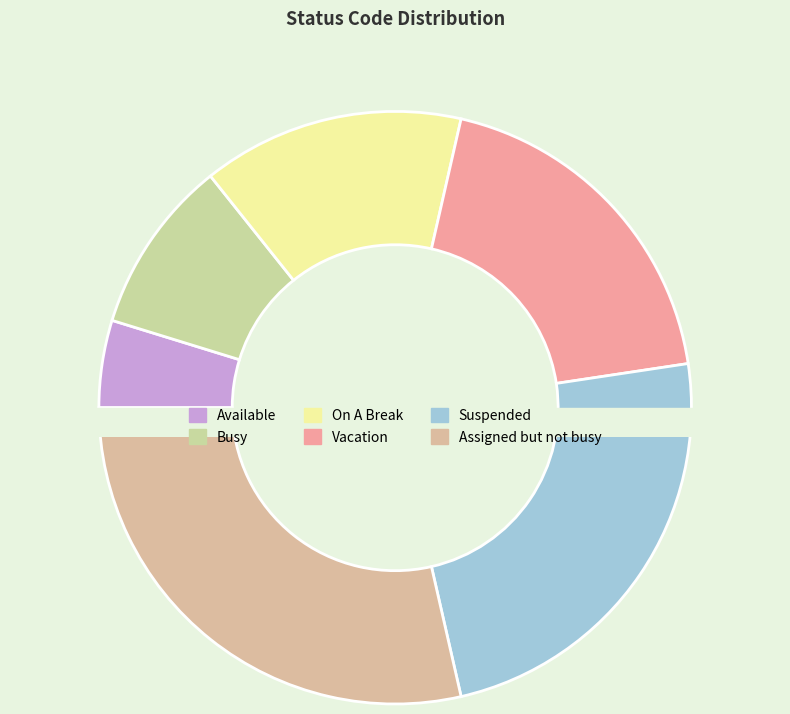

Is the sum of Available and Vacation greater than half?

No